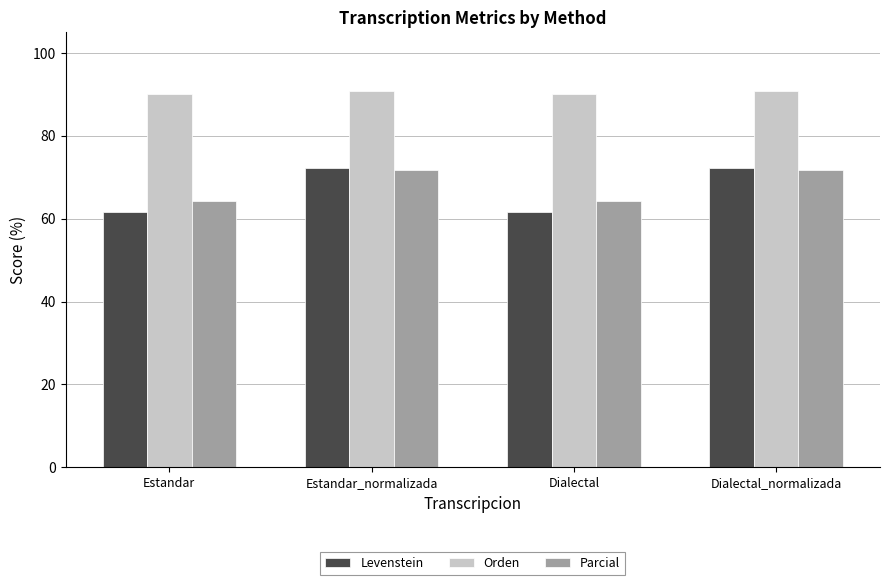

What is the total value across all series at Dialectal?

216.1